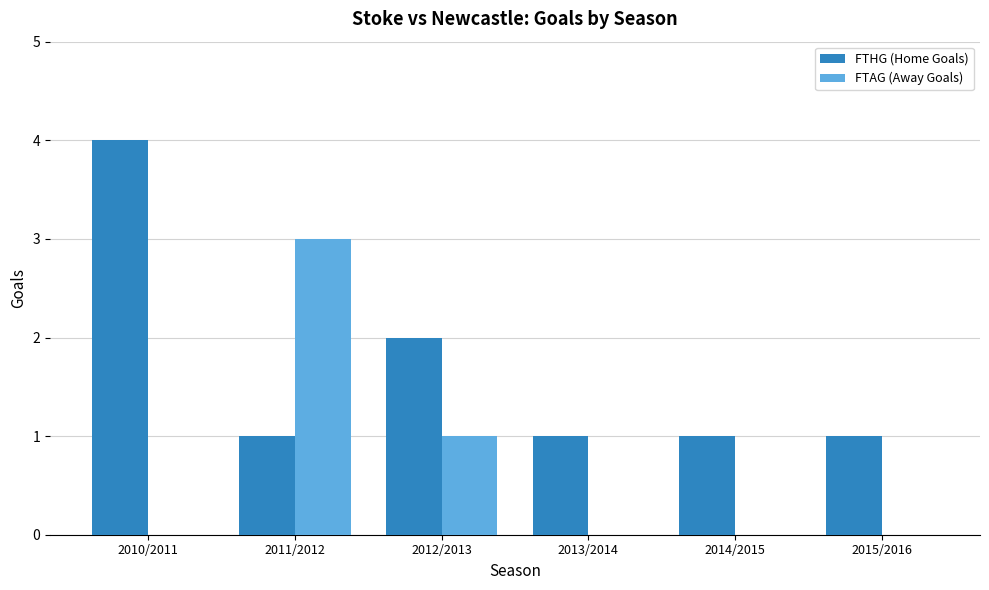

Is the value of FTHG (Home Goals) at 2015/2016 greater than the value of FTAG (Away Goals) at 2014/2015?

Yes